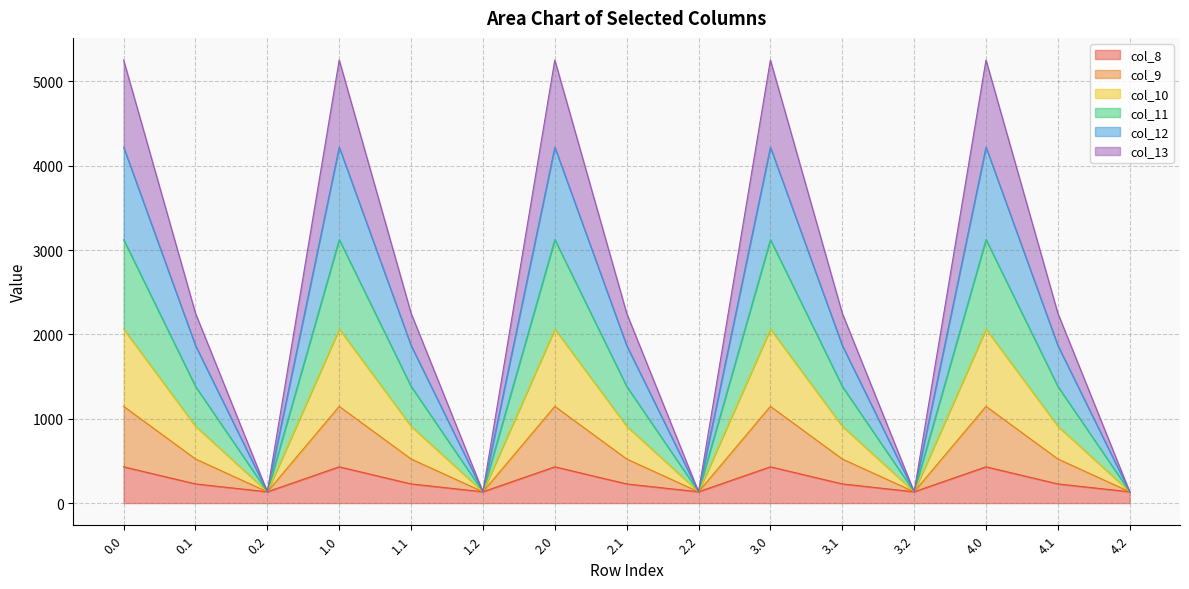

What is the spread (max minus min) of values at 1.0?

4822.9